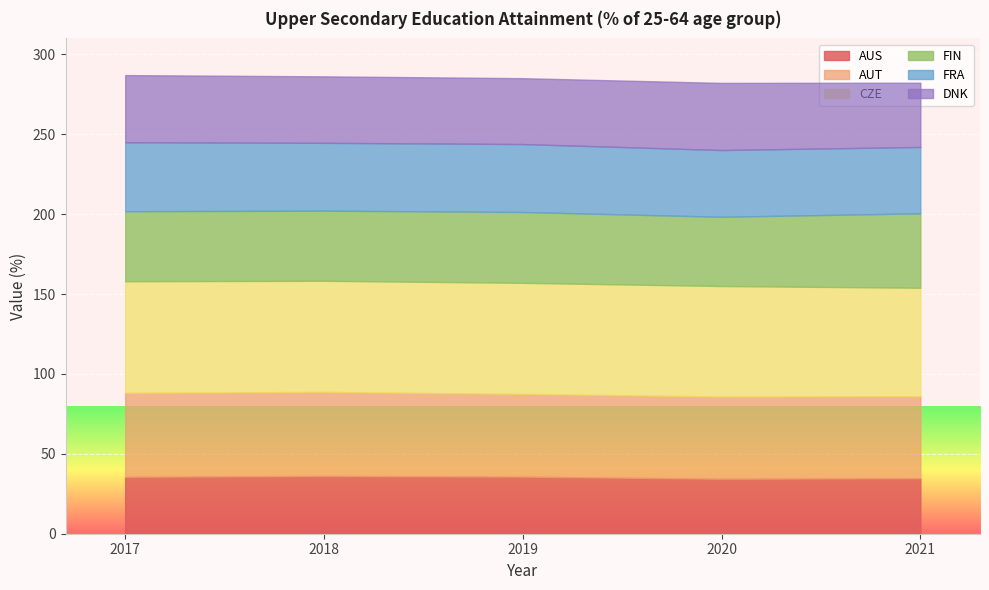

At which category does FRA reach its first local valley?

2018